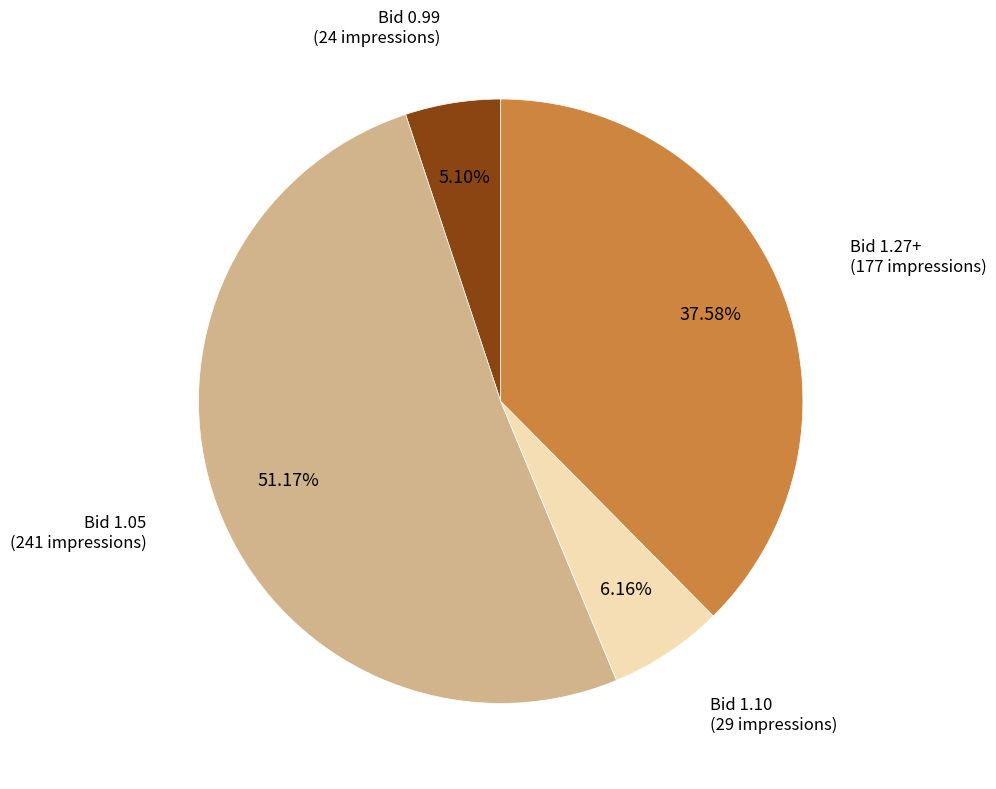

To the nearest percent, what is the difference between the largest and smallest slice percentages?

46%